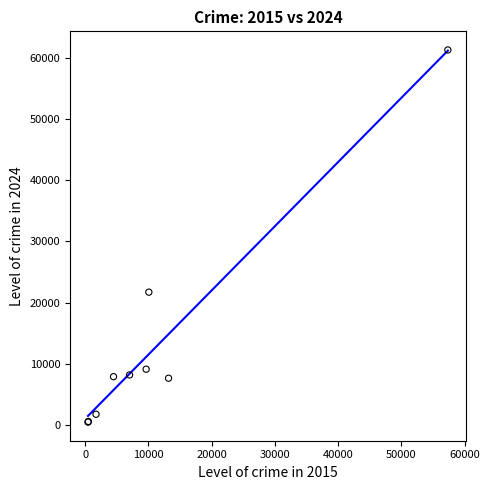

What Y value in the scatter plot is closest to 30863?

21701